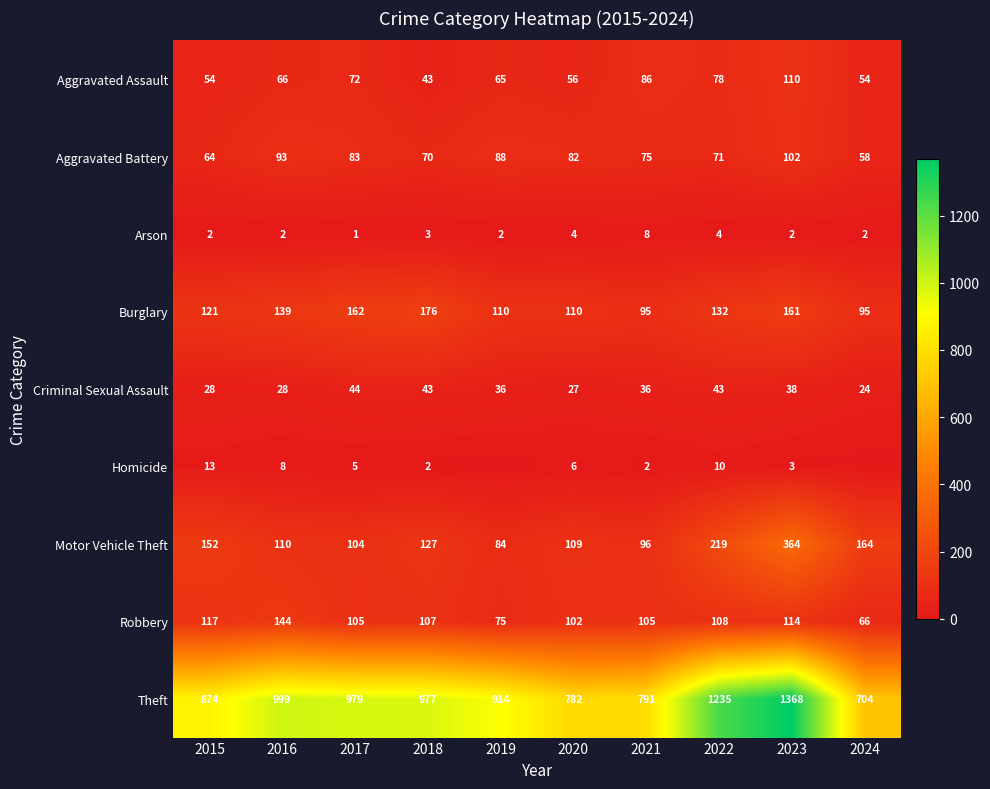

Is the value of Criminal Sexual Assault at 2016 greater than the value of Burglary at 2022?

No